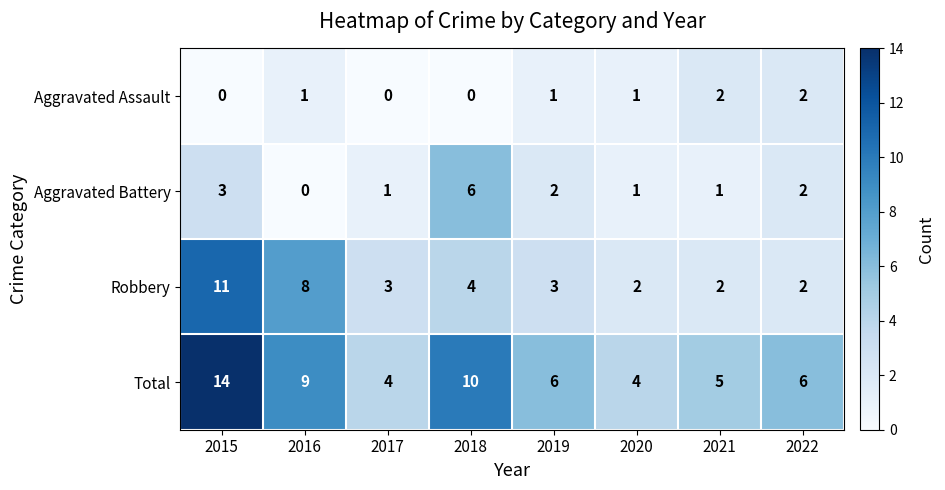

How many Aggravated Assault values are between 0 and 2?

8